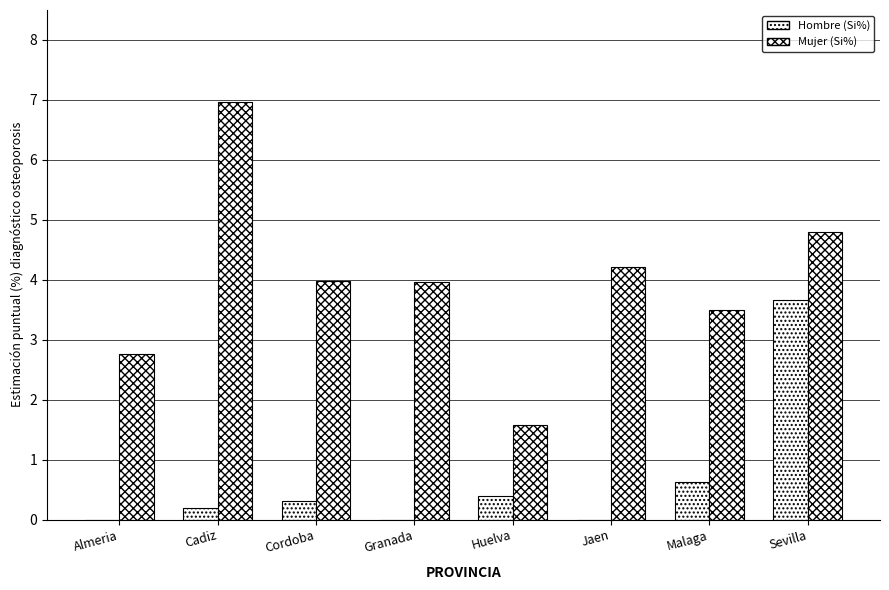

What position from the right is Huelva?

4